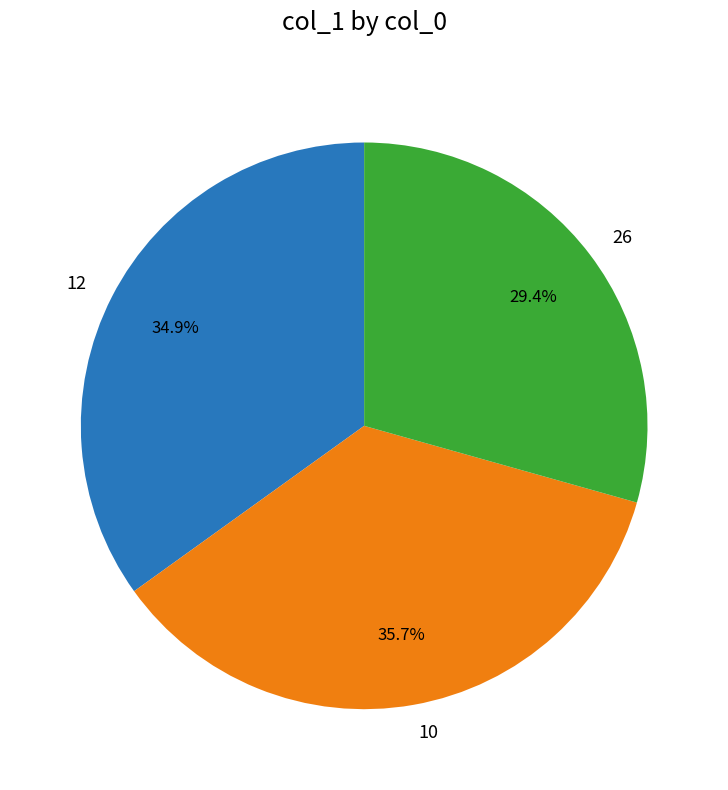

Rank the categories by value from highest to lowest.

10, 12, 26